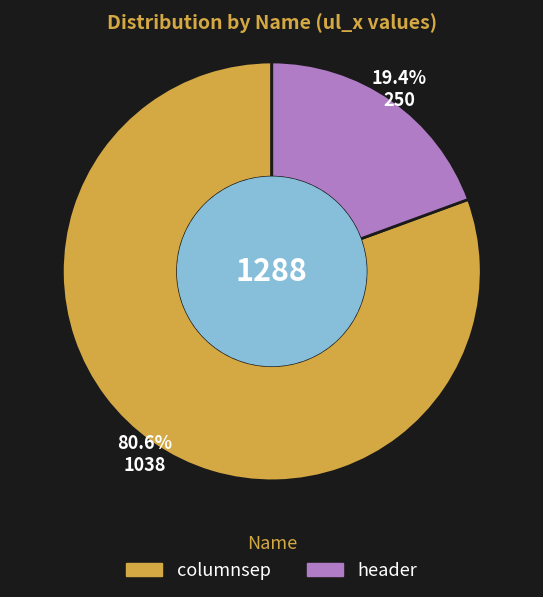

Is it true that columnsep is 81% of the pie?

True